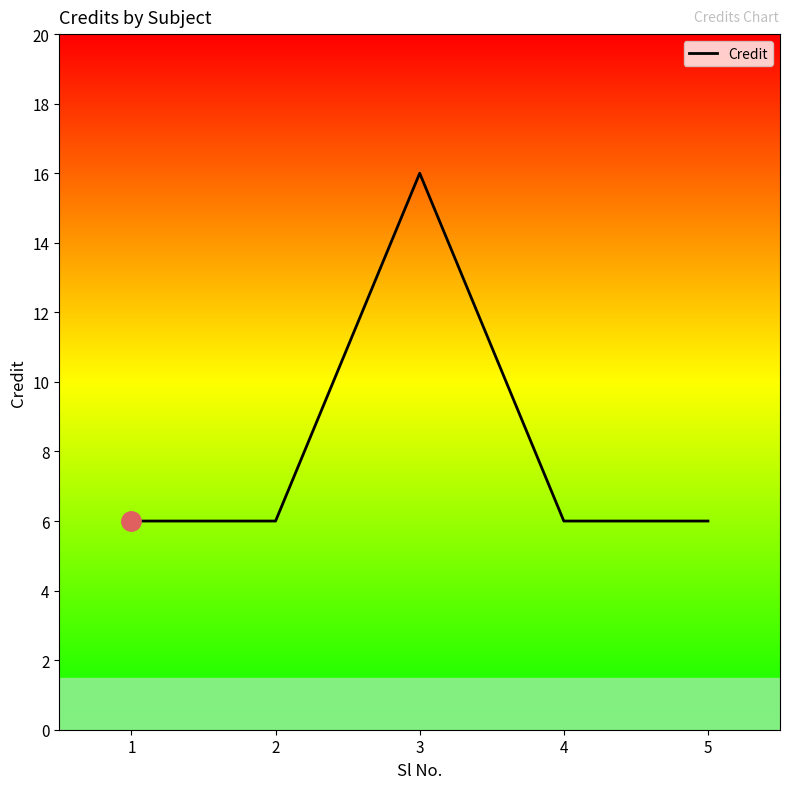

Which category has the highest value across all series?

3